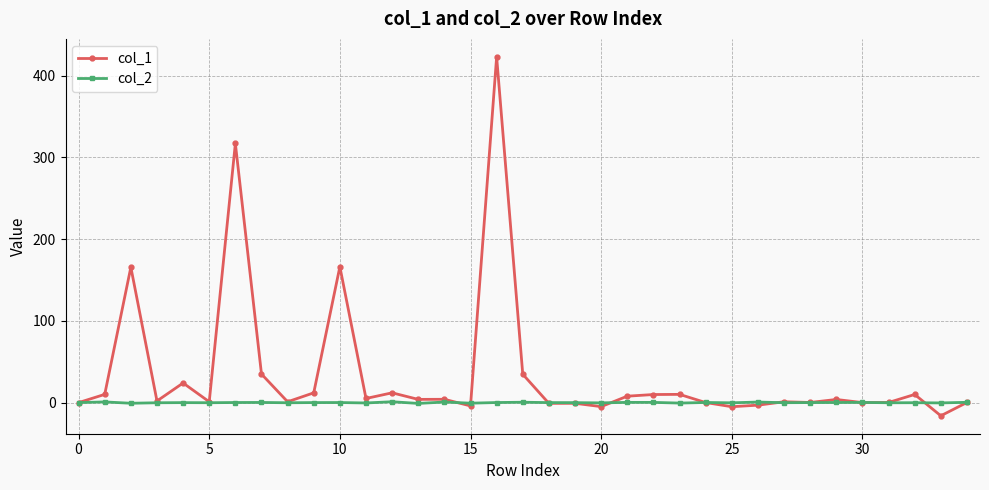

Rank the series by their average value, from highest to lowest.

col_1, col_2